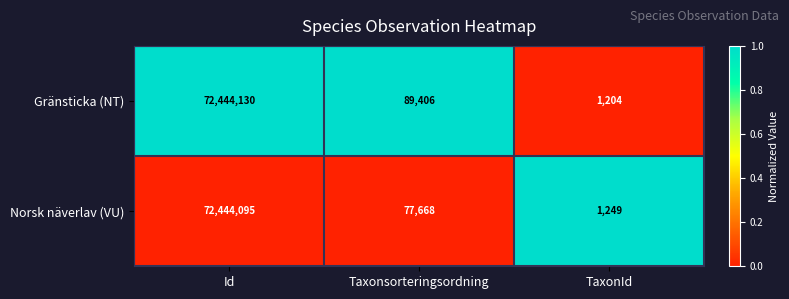

Rank the series by their average value, from lowest to highest.

Norsk näverlav (VU), Gränsticka (NT)